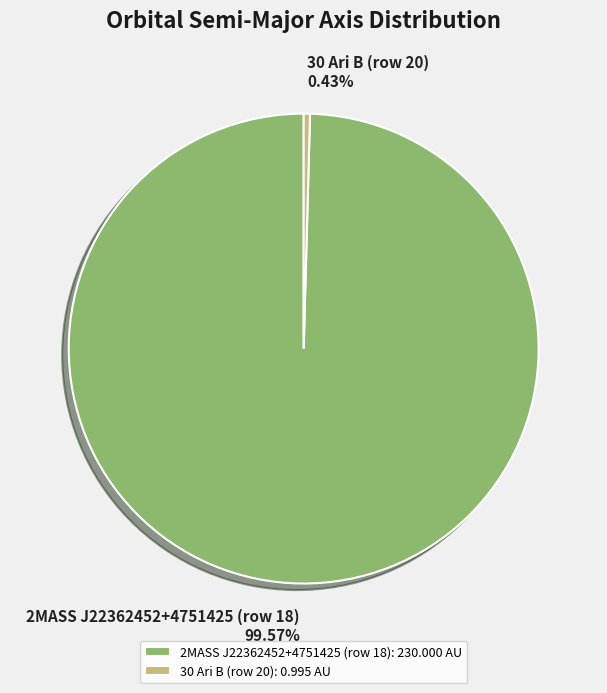

How many segments does this pie chart have?

2